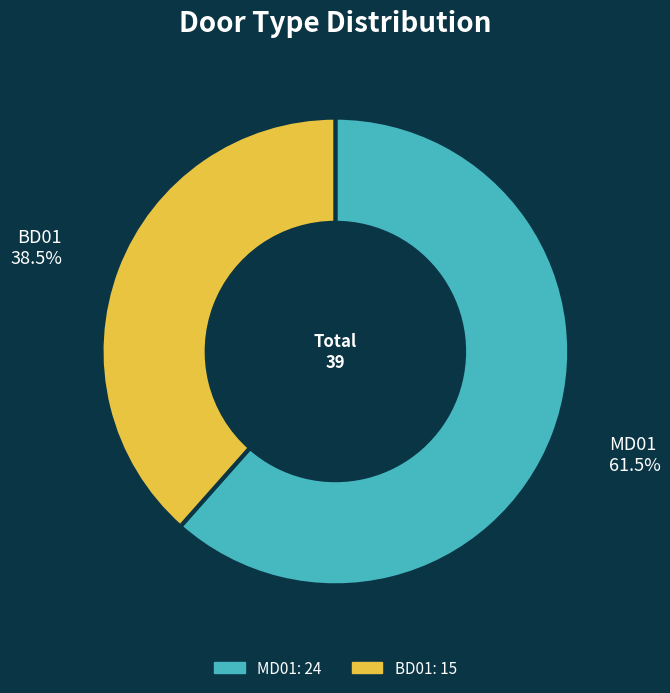

Which category has the smallest portion of the pie?

BD01